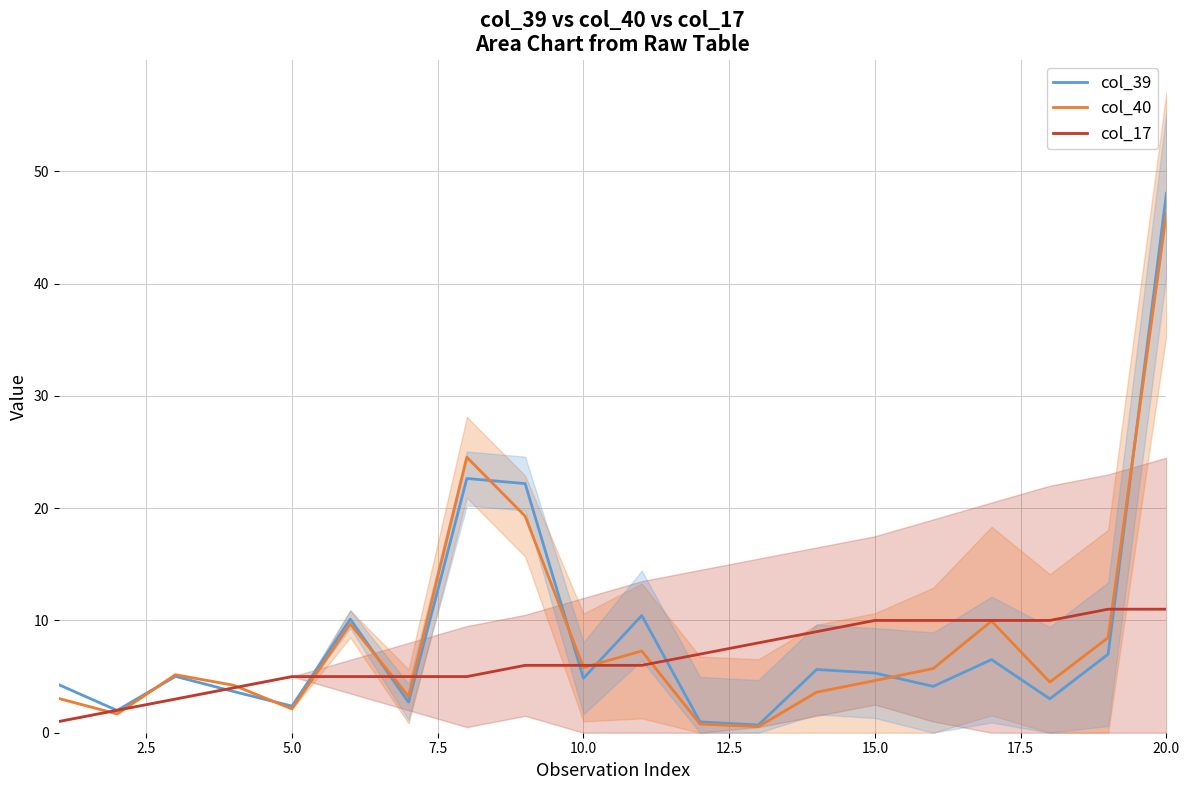

What is the highest value of the col_39 series?

48.0